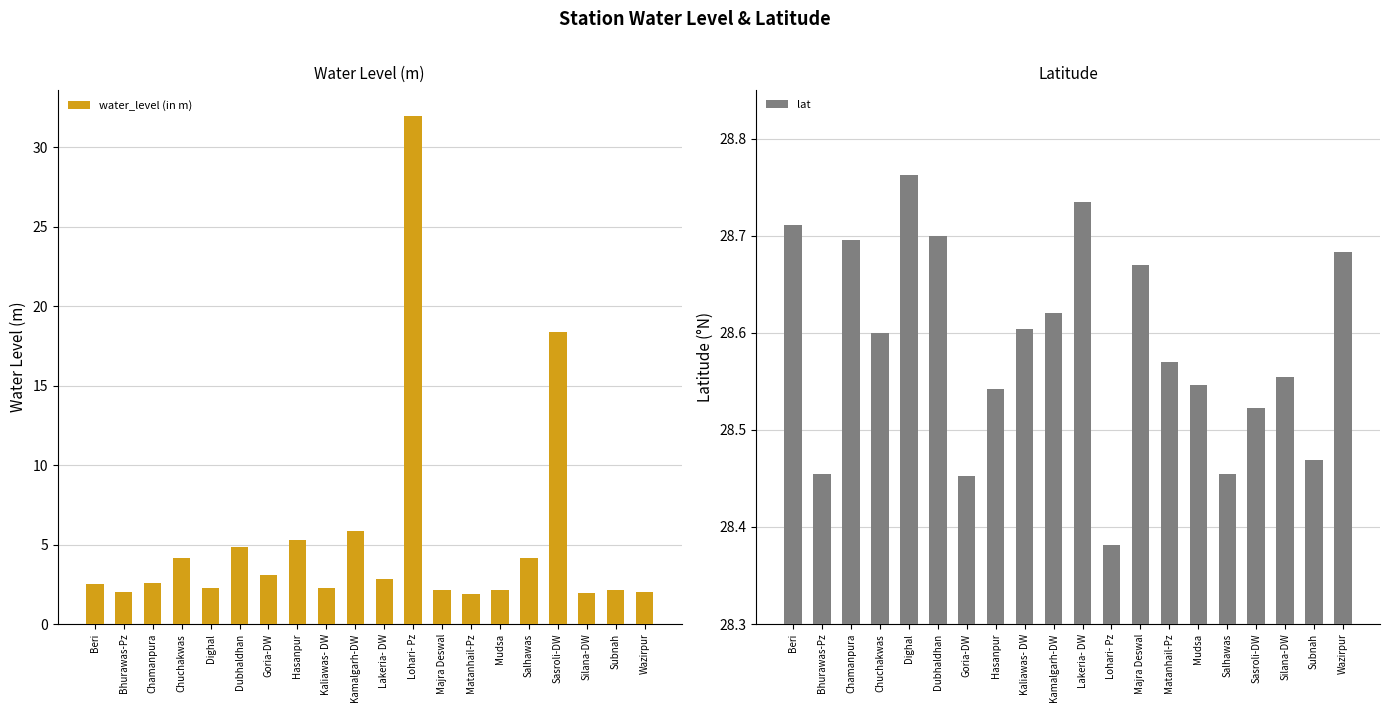

True or false: water_level (in m) has a value of 32.0 at Lohari- Pz.

True